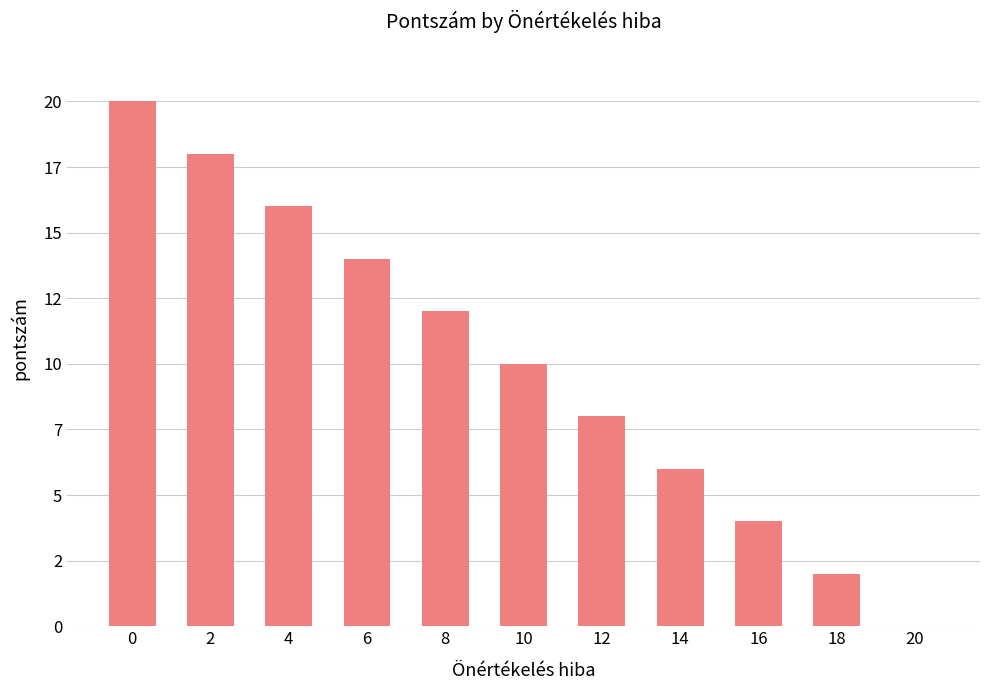

What is the difference between the values at 20 and 4?

16